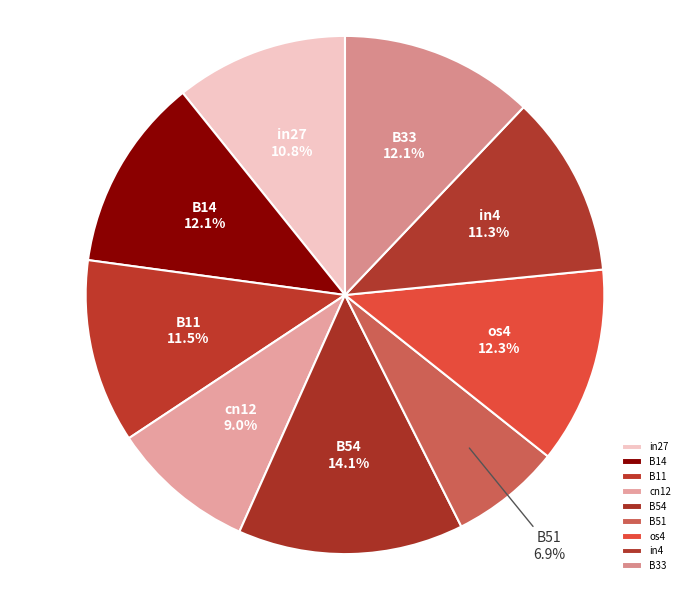

What percentage do cn12 and B51 together represent?

15.9%